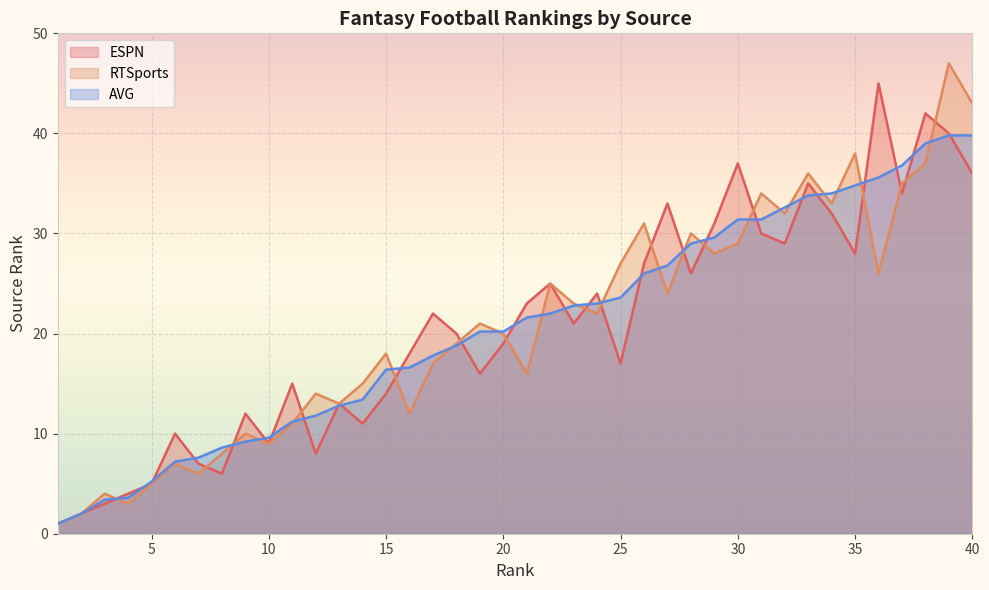

What is the sum of all ESPN values?

830.0